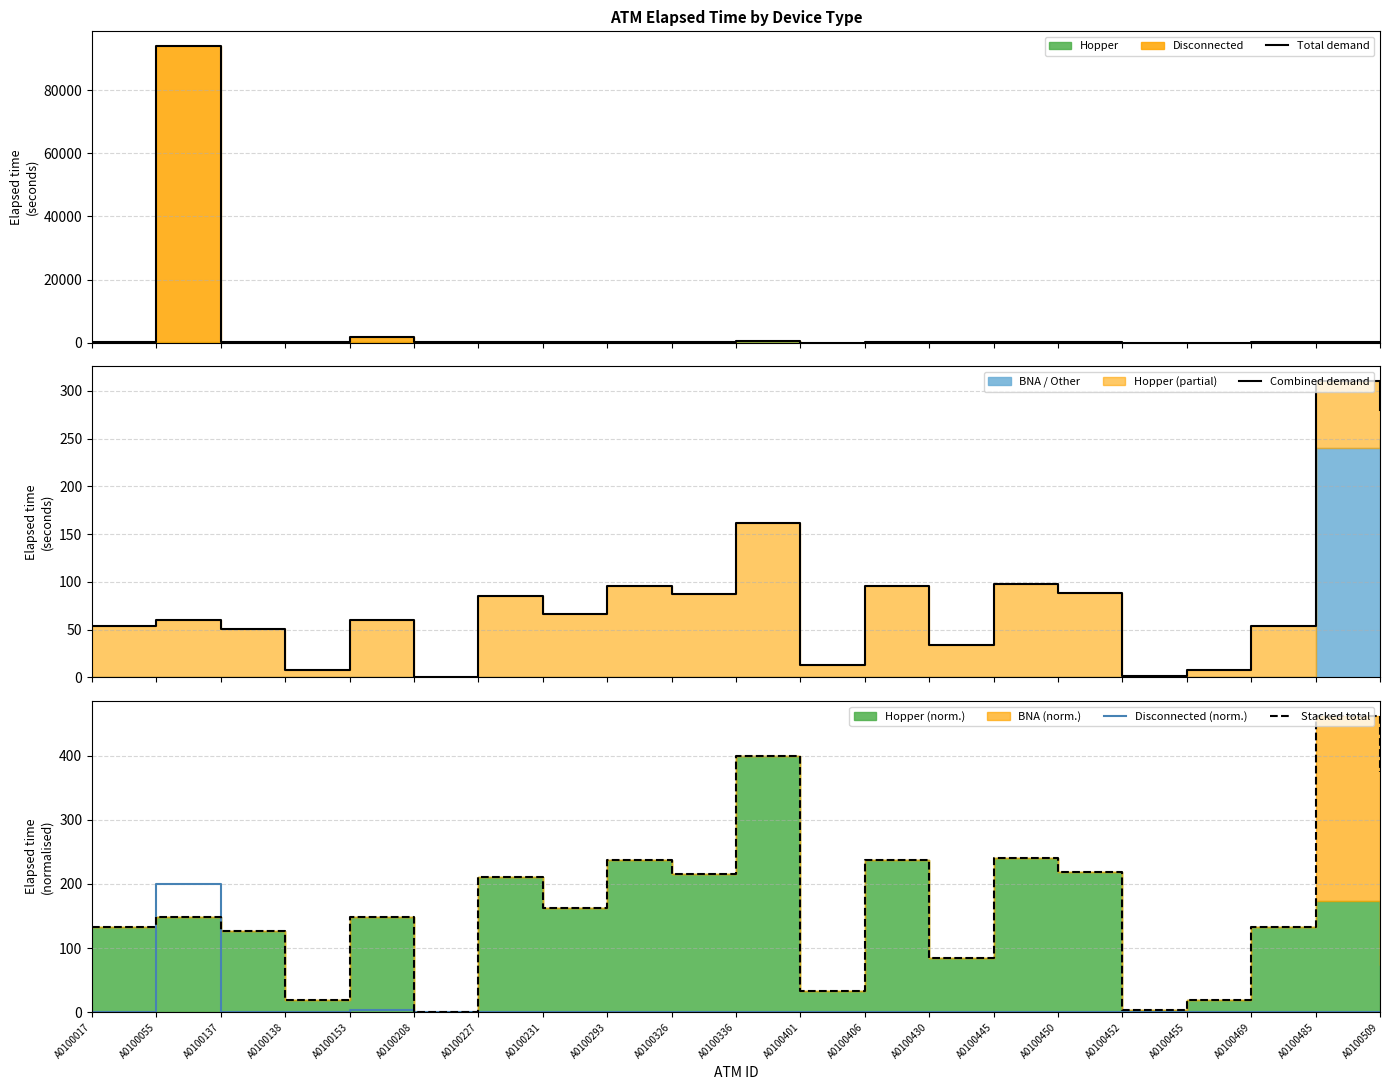

True or false: Total demand and Stacked total cross at least once.

True